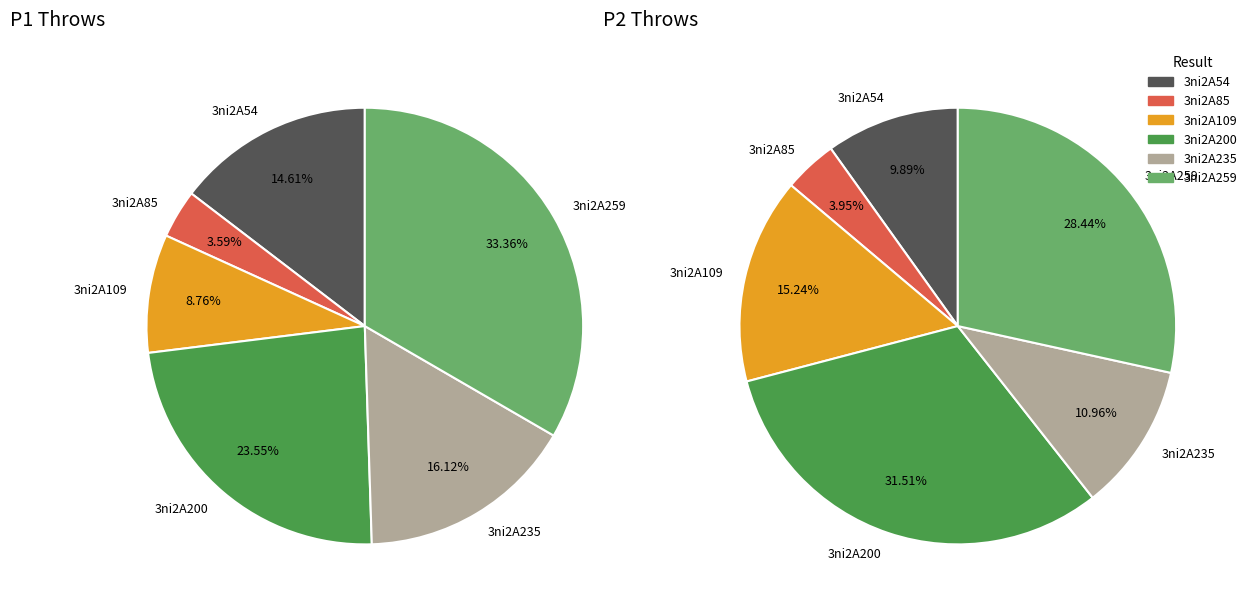

To the nearest percent, what is the combined percentage of 3ni2A259 and 3ni2A235?

49%